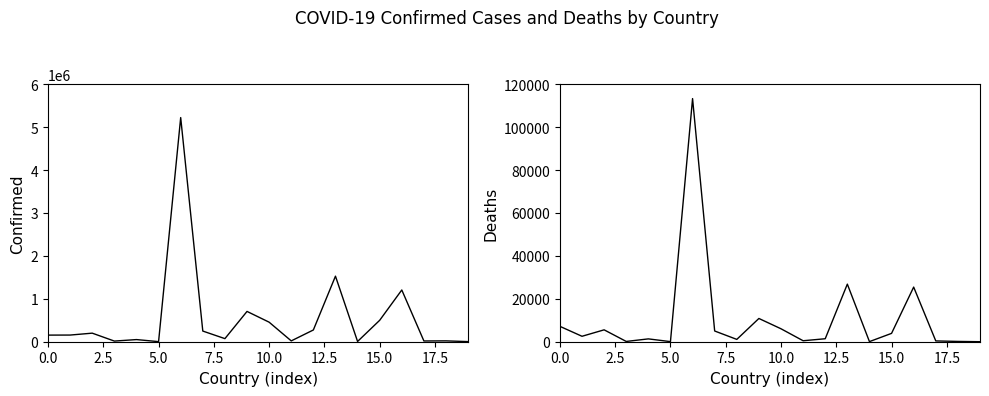

The value of Confirmed at 15 is 733285. True or false?

False